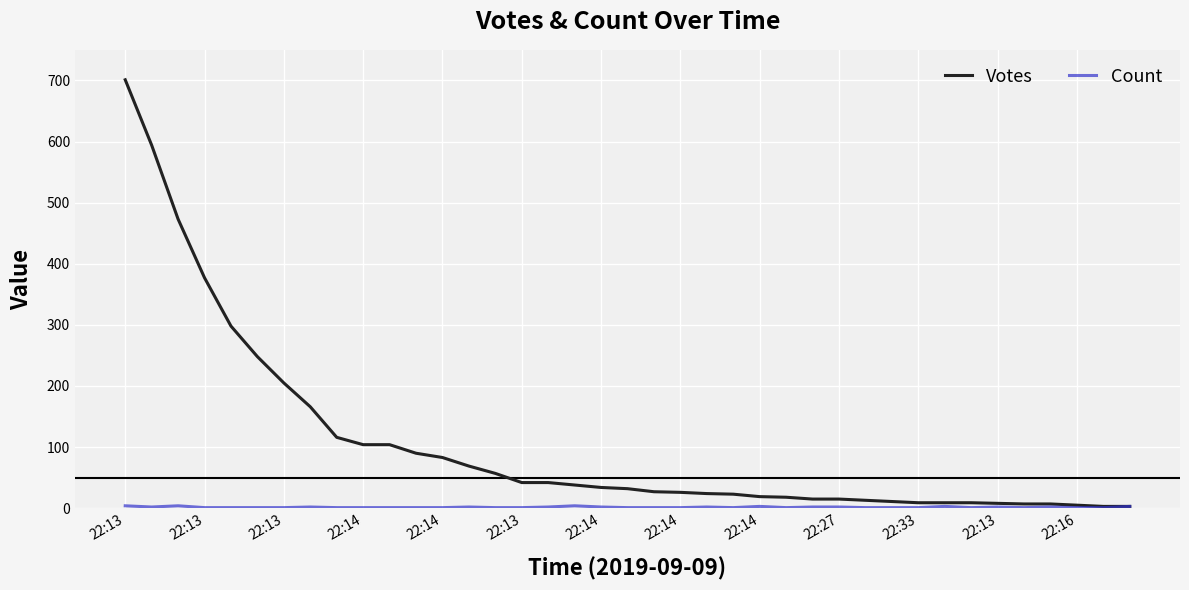

What is the maximum value shown in the chart?

701